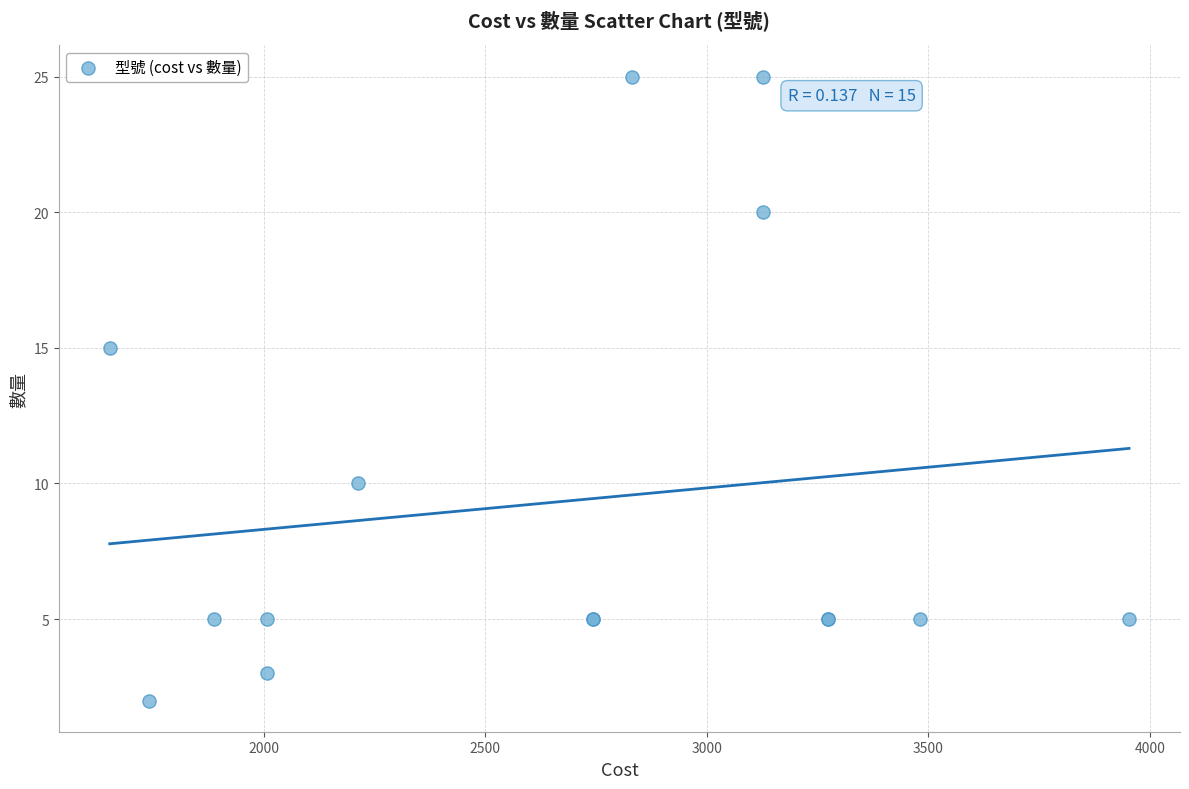

What Y value in the scatter plot is closest to 13?

15